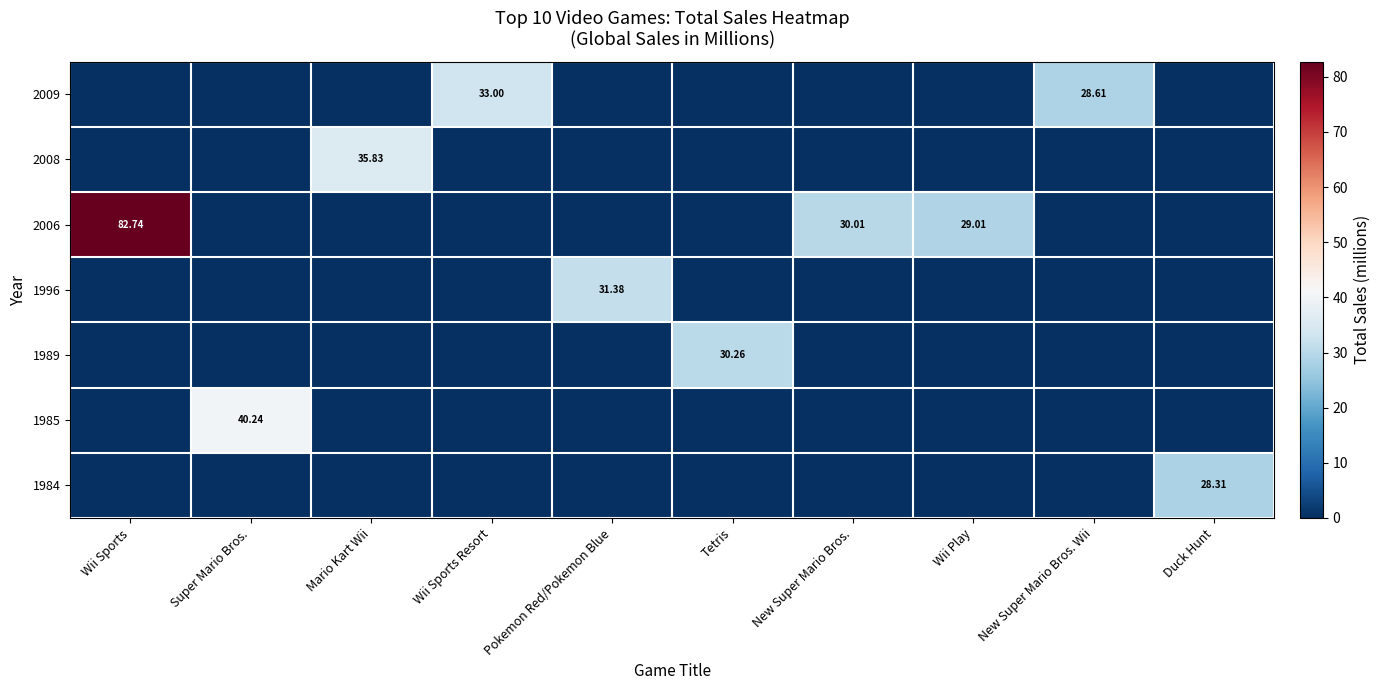

Reading left to right, what are all the values shown in this chart?

row_0: Wii Sports=0.0	Super Mario Bros.=0.0	Mario Kart Wii=0.0	Wii Sports Resort=33.0	Pokemon Red/Pokemon Blue=0.0	Tetris=0.0	New Super Mario Bros.=0.0	Wii Play=0.0	New Super Mario Bros. Wii=28.6	Duck Hunt=0.0
row_1: Wii Sports=0.0	Super Mario Bros.=0.0	Mario Kart Wii=35.8	Wii Sports Resort=0.0	Pokemon Red/Pokemon Blue=0.0	Tetris=0.0	New Super Mario Bros.=0.0	Wii Play=0.0	New Super Mario Bros. Wii=0.0	Duck Hunt=0.0
row_2: Wii Sports=82.7	Super Mario Bros.=0.0	Mario Kart Wii=0.0	Wii Sports Resort=0.0	Pokemon Red/Pokemon Blue=0.0	Tetris=0.0	New Super Mario Bros.=30.0	Wii Play=29.0	New Super Mario Bros. Wii=0.0	Duck Hunt=0.0
row_3: Wii Sports=0.0	Super Mario Bros.=0.0	Mario Kart Wii=0.0	Wii Sports Resort=0.0	Pokemon Red/Pokemon Blue=31.4	Tetris=0.0	New Super Mario Bros.=0.0	Wii Play=0.0	New Super Mario Bros. Wii=0.0	Duck Hunt=0.0
row_4: Wii Sports=0.0	Super Mario Bros.=0.0	Mario Kart Wii=0.0	Wii Sports Resort=0.0	Pokemon Red/Pokemon Blue=0.0	Tetris=30.3	New Super Mario Bros.=0.0	Wii Play=0.0	New Super Mario Bros. Wii=0.0	Duck Hunt=0.0
row_5: Wii Sports=0.0	Super Mario Bros.=40.2	Mario Kart Wii=0.0	Wii Sports Resort=0.0	Pokemon Red/Pokemon Blue=0.0	Tetris=0.0	New Super Mario Bros.=0.0	Wii Play=0.0	New Super Mario Bros. Wii=0.0	Duck Hunt=0.0
row_6: Wii Sports=0.0	Super Mario Bros.=0.0	Mario Kart Wii=0.0	Wii Sports Resort=0.0	Pokemon Red/Pokemon Blue=0.0	Tetris=0.0	New Super Mario Bros.=0.0	Wii Play=0.0	New Super Mario Bros. Wii=0.0	Duck Hunt=28.3